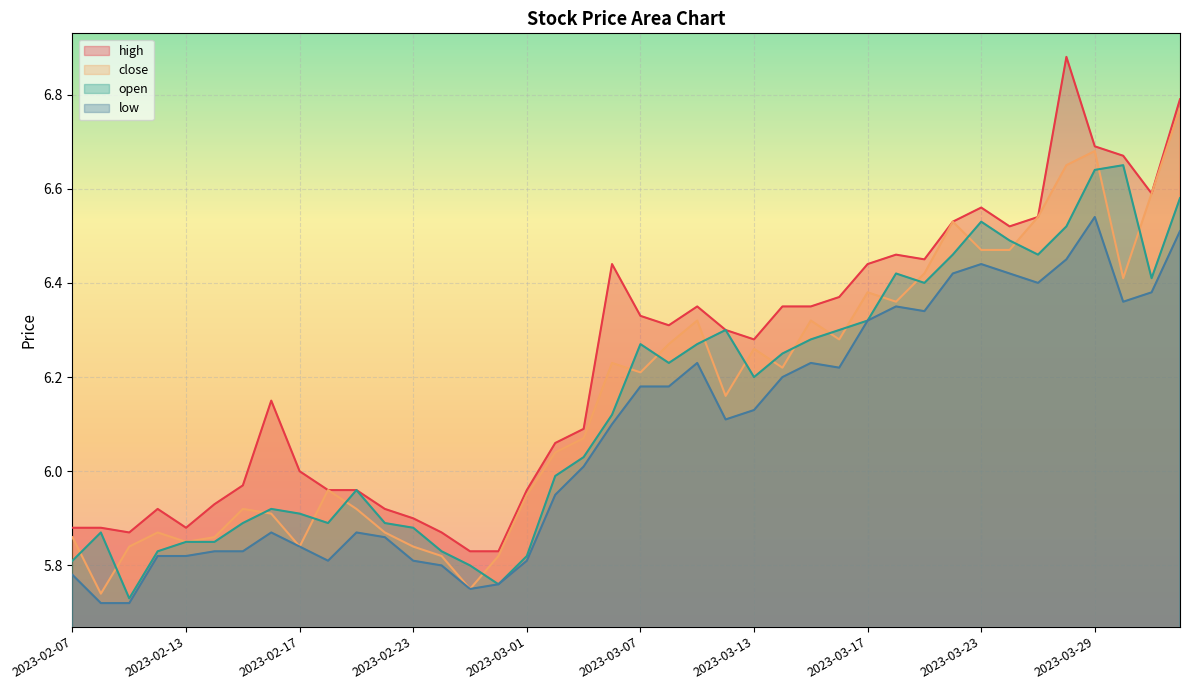

At which category is the sum across all series the highest?

2023-04-03